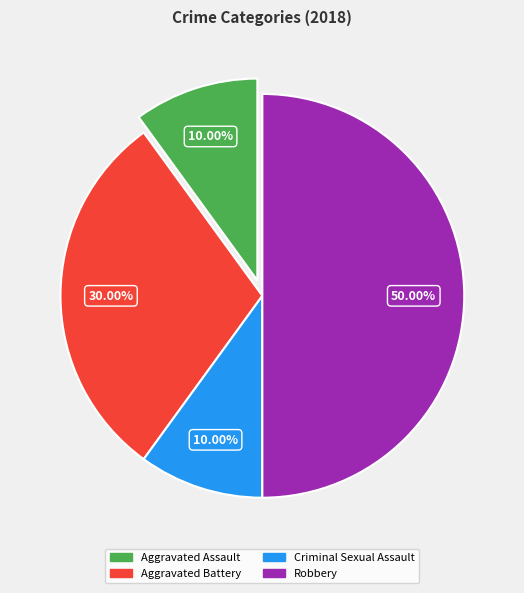

What is the total percentage of Aggravated Battery and Criminal Sexual Assault?

40.0%